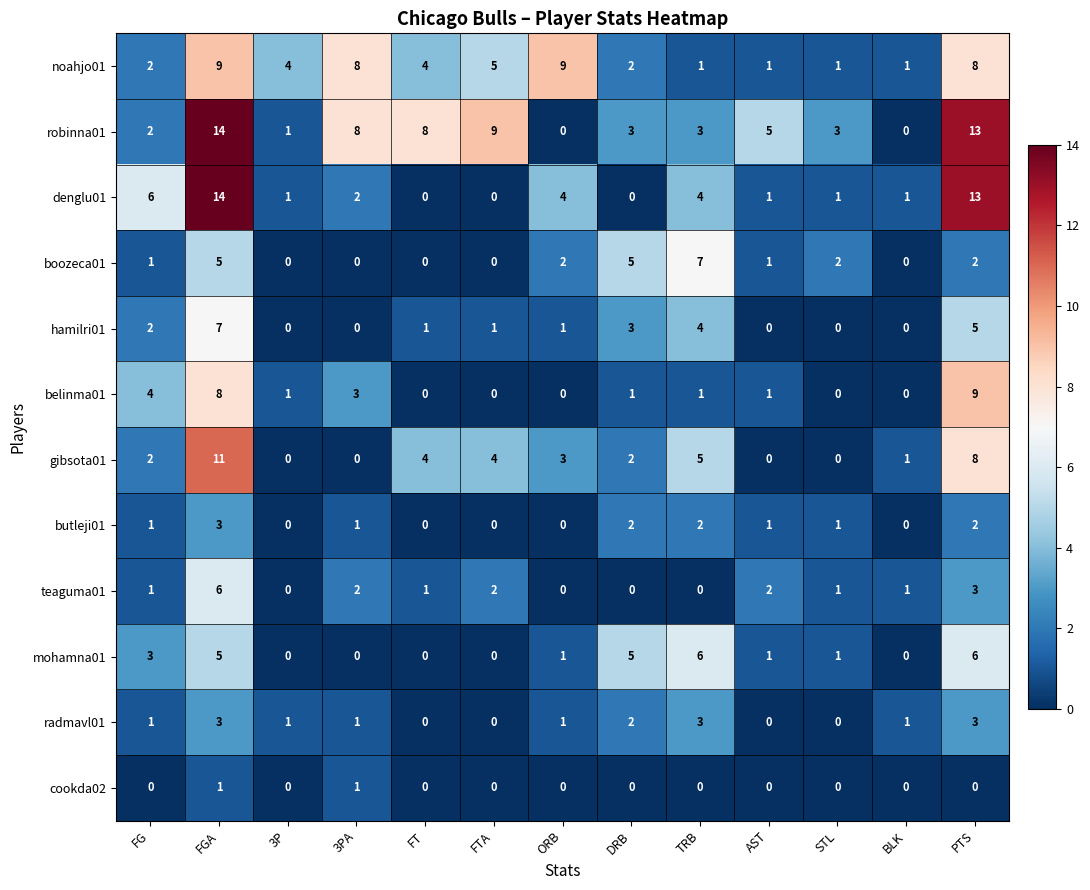

Which series changed the most between FT and TRB?

boozeca01